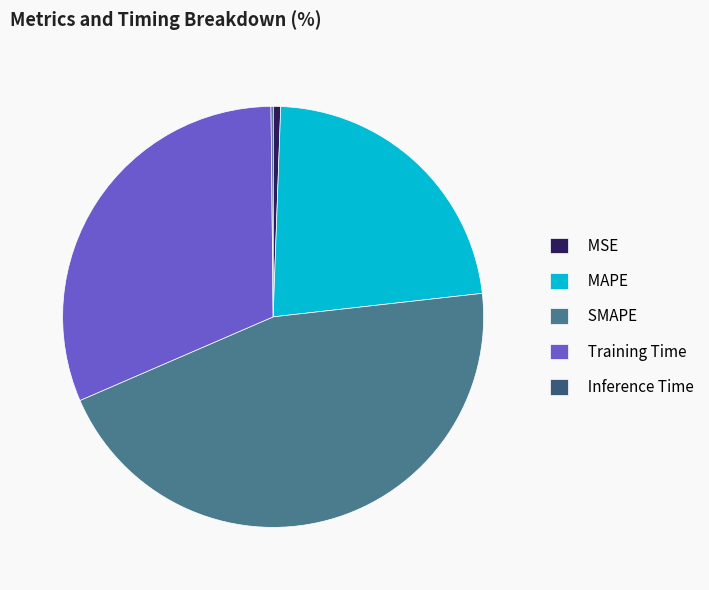

Is there a majority slice in this chart?

No